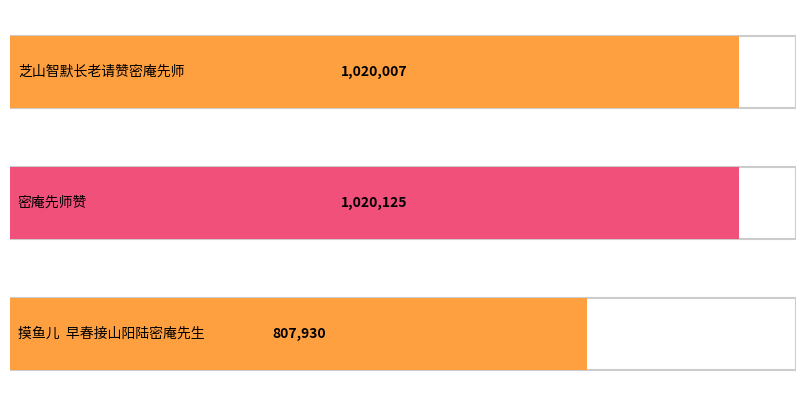

True or false: the data shows 532772 at 摸鱼儿  早春接山阳陆密庵先生札兼惠我月湄词赋此奉酬.

False